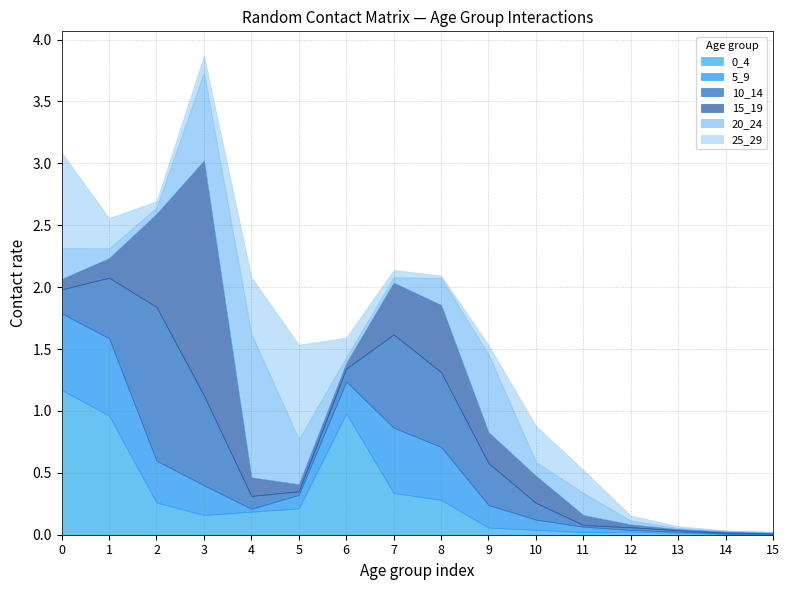

At which category does 5_9 reach its first local valley?

4